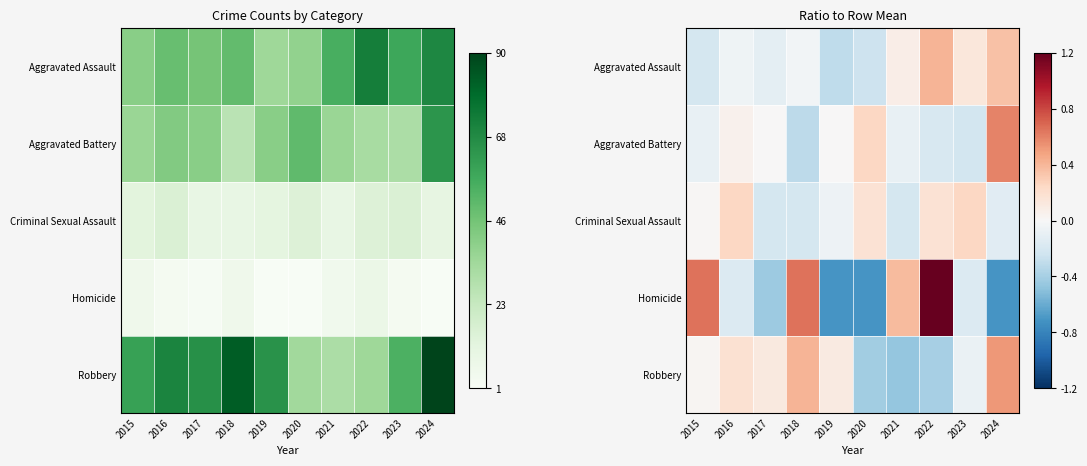

At which label does Aggravated Battery reach its minimum?

2018